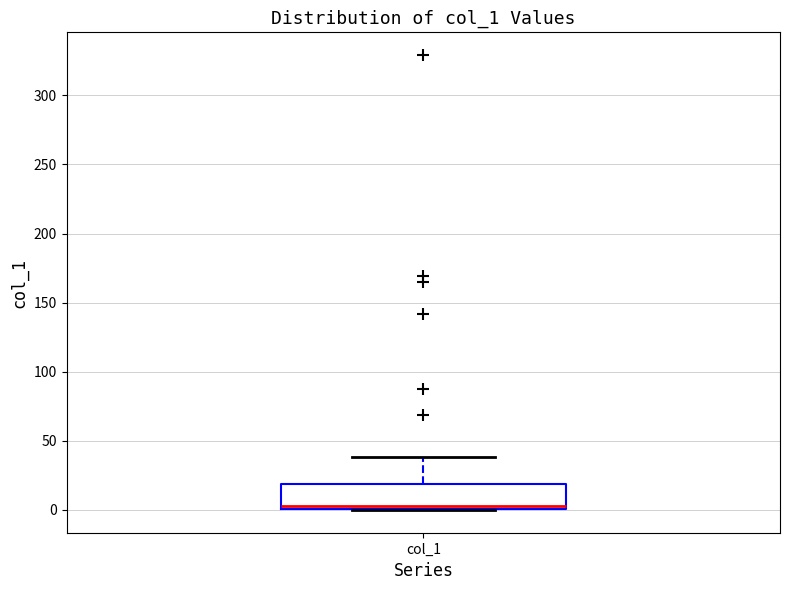

Transcribe this box plot: give where the median line is, the range the box spans, and where the two whiskers end, as read against the y-axis. The values are not printed on the chart, so give them approximately, as read against the axis.

median 5, box 0 to 20, whiskers 0 to 40